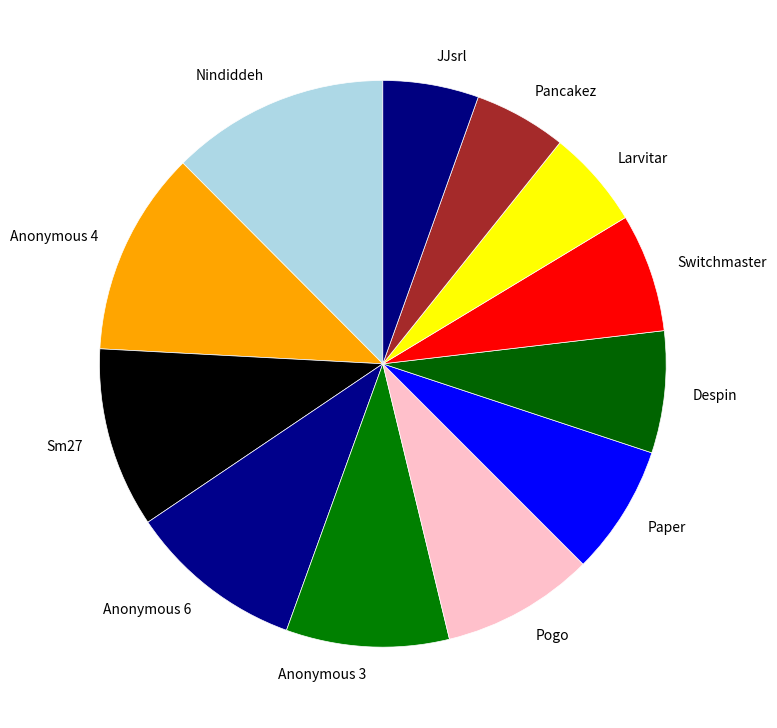

Which has a higher value, Larvitar or Anonymous 6?

Anonymous 6